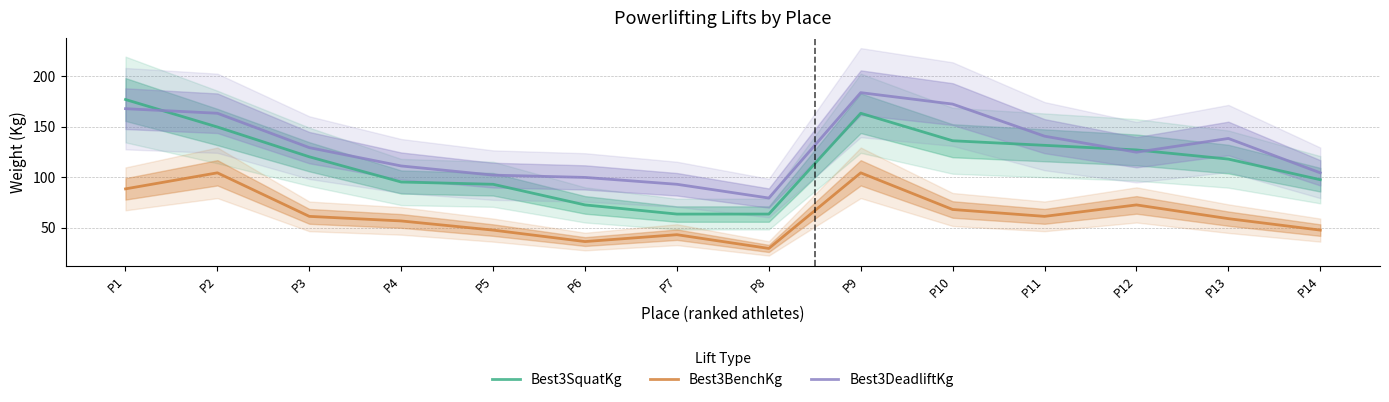

True or false: Best3SquatKg has more than 1 interior local peaks.

False